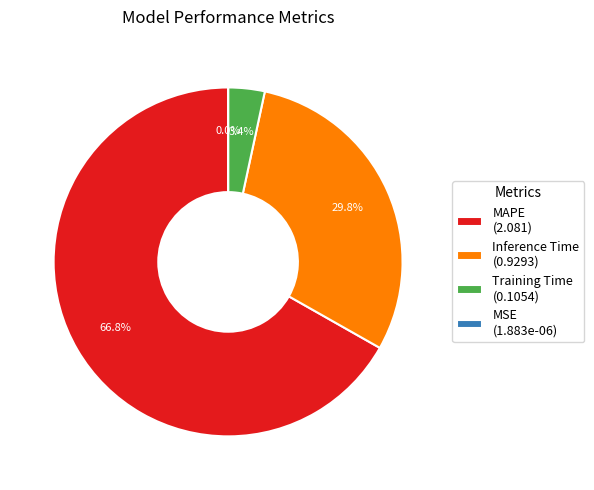

Which slice is the largest?

MAPE